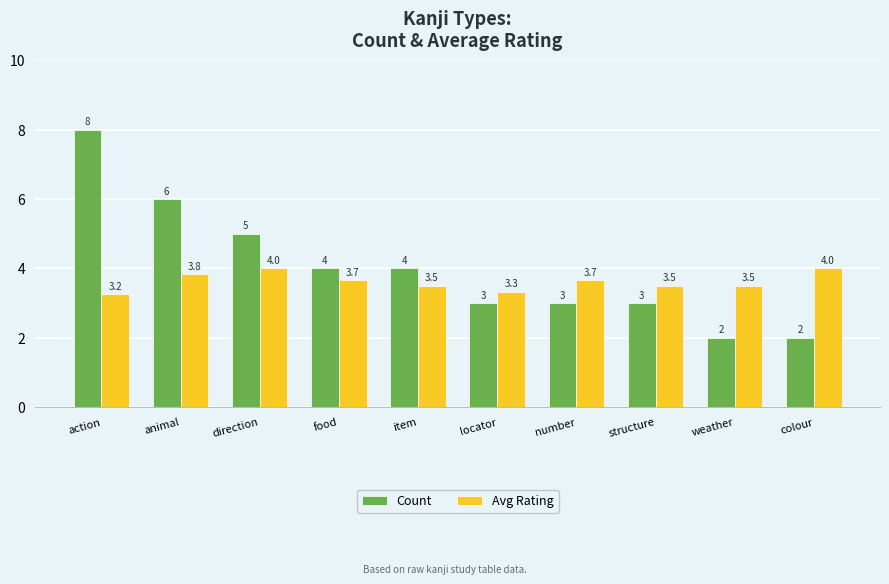

Which series has the largest total across all categories?

Count